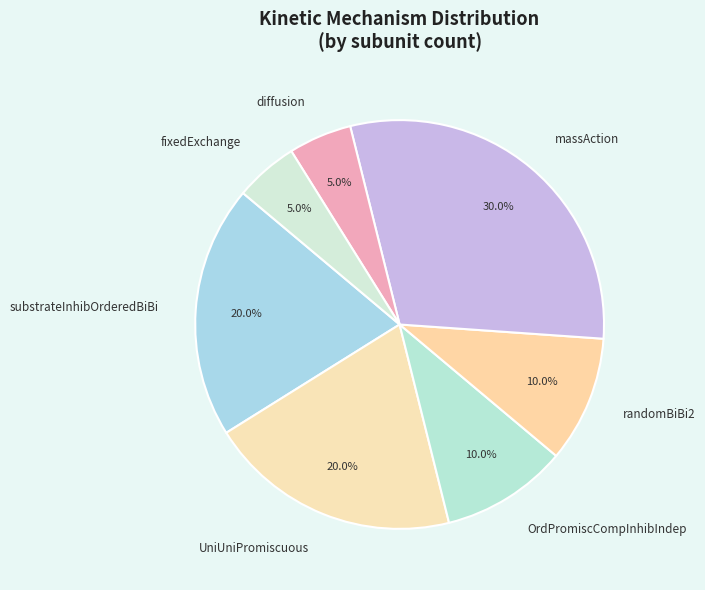

What percentage is the UniUniPromiscuous slice, to the nearest percent?

20%